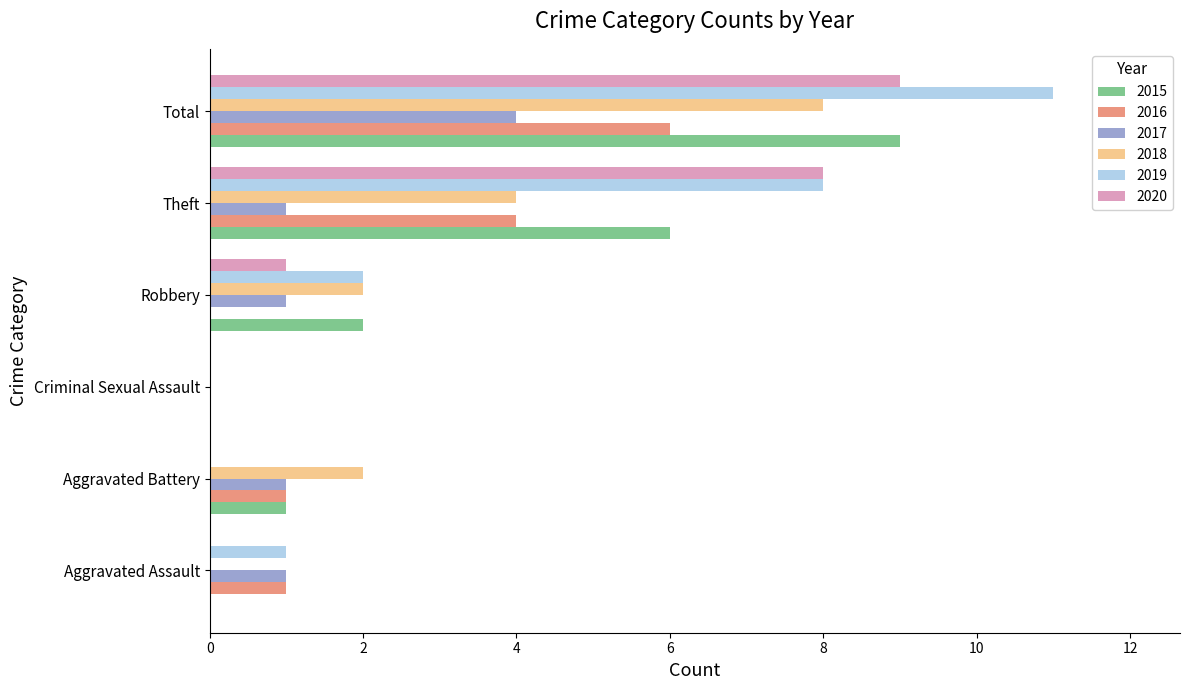

Is the value of 2017 at Theft greater than the value of 2020 at Aggravated Assault?

Yes